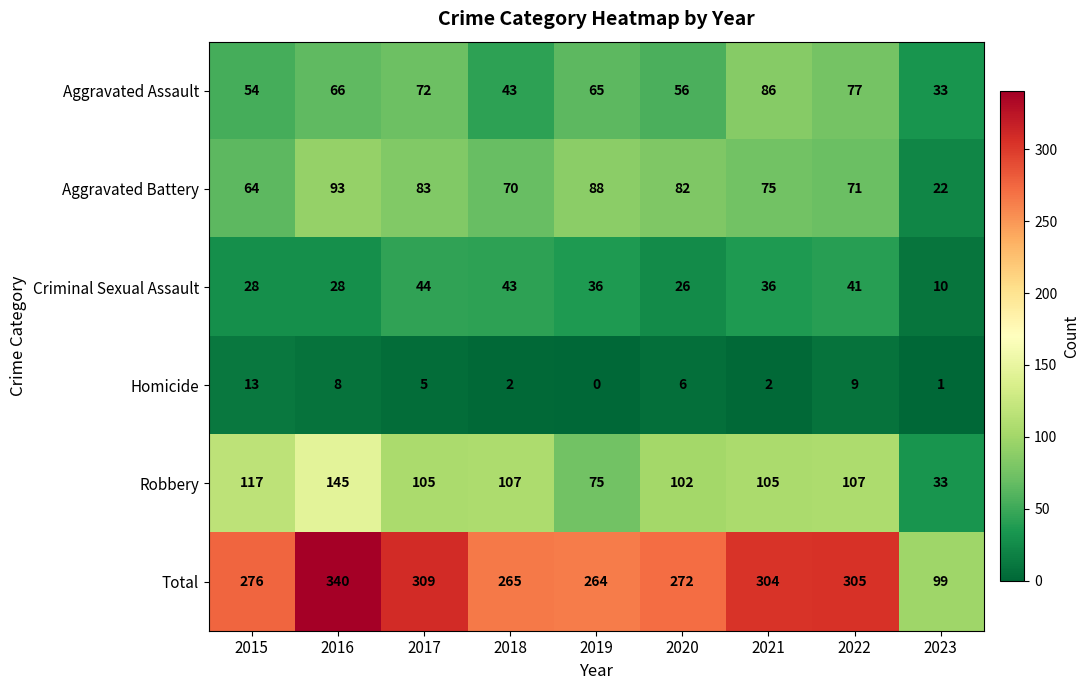

Which series has the largest total across all categories?

Total